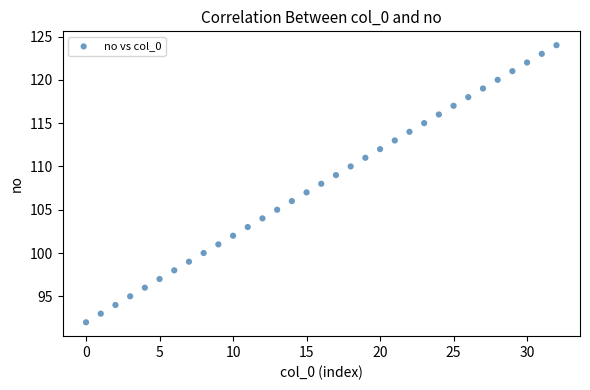

What is the range of Y values (max minus min)?

32